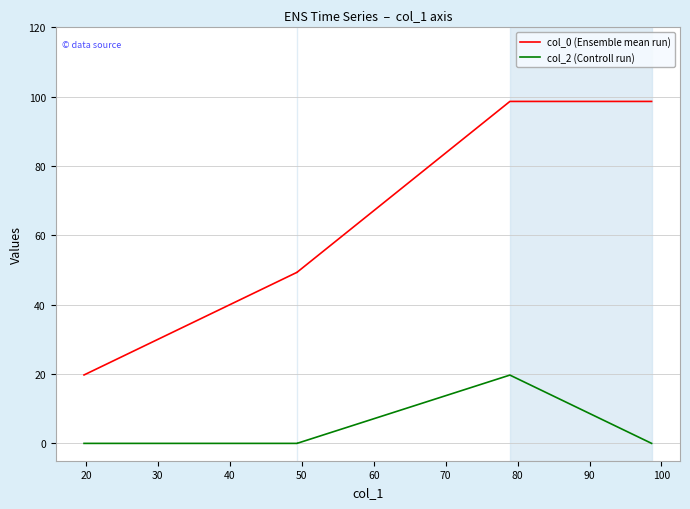

What is the sum of all col_0 (Ensemble mean run) values?

315.7